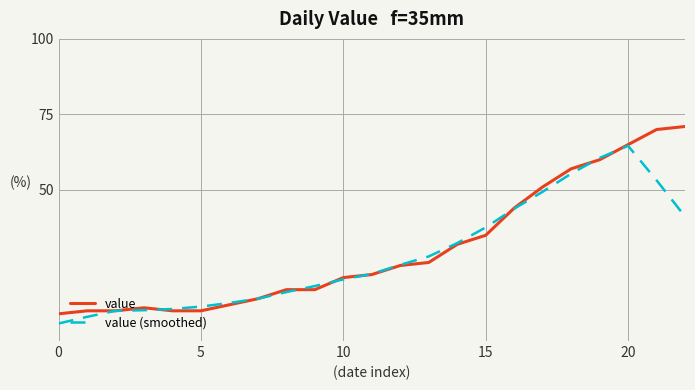

What is the difference between the maximum and minimum values in the value (smoothed) series?

58.8